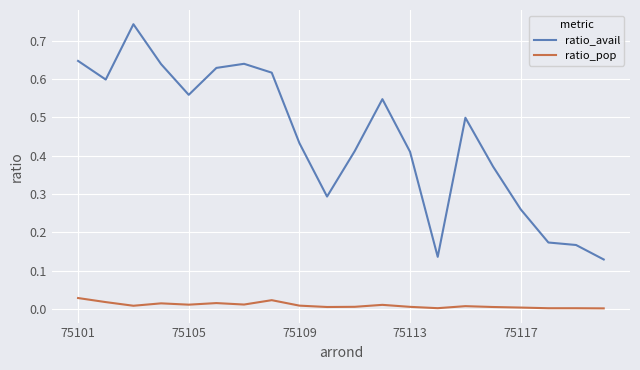

Rank the series by their average value, from lowest to highest.

ratio_pop, ratio_avail